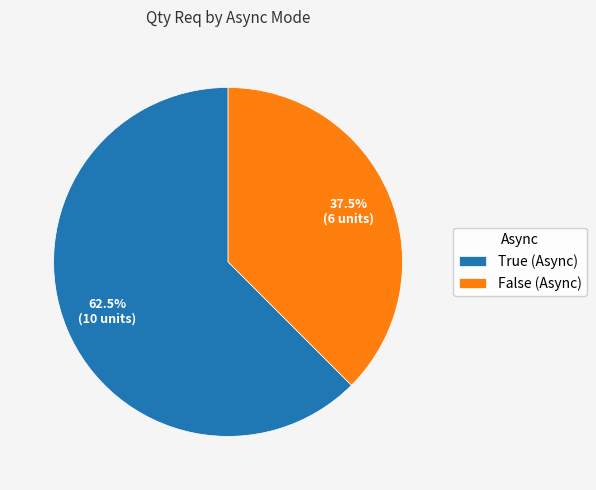

Which slice is the largest?

True (Async)